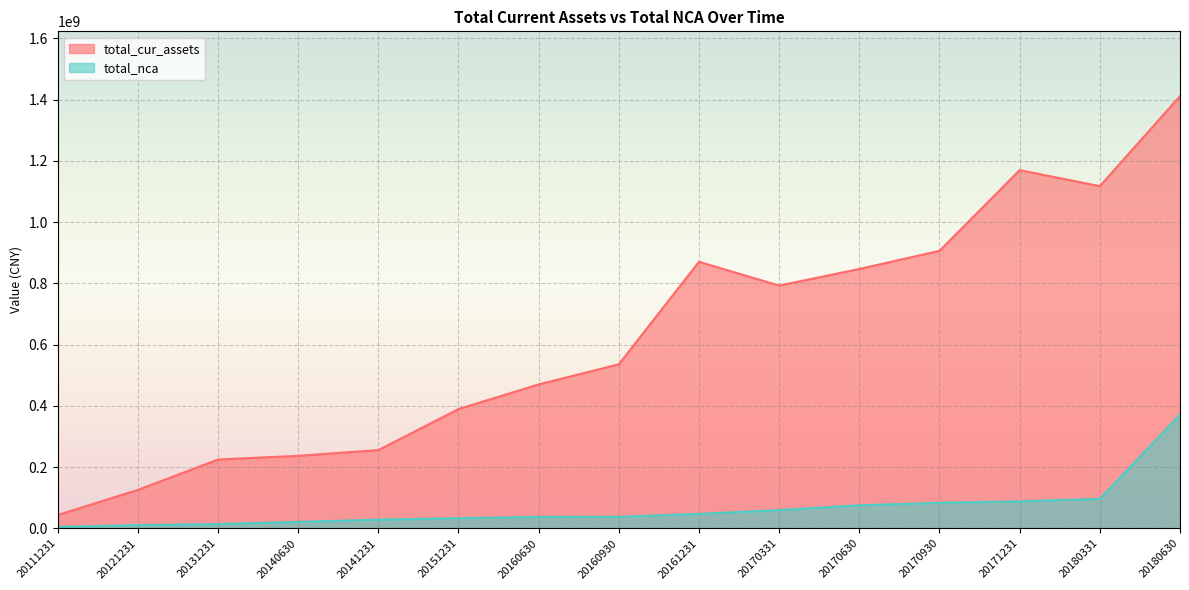

The total_nca series shows 178557211.2 at 20180630. True or false?

False